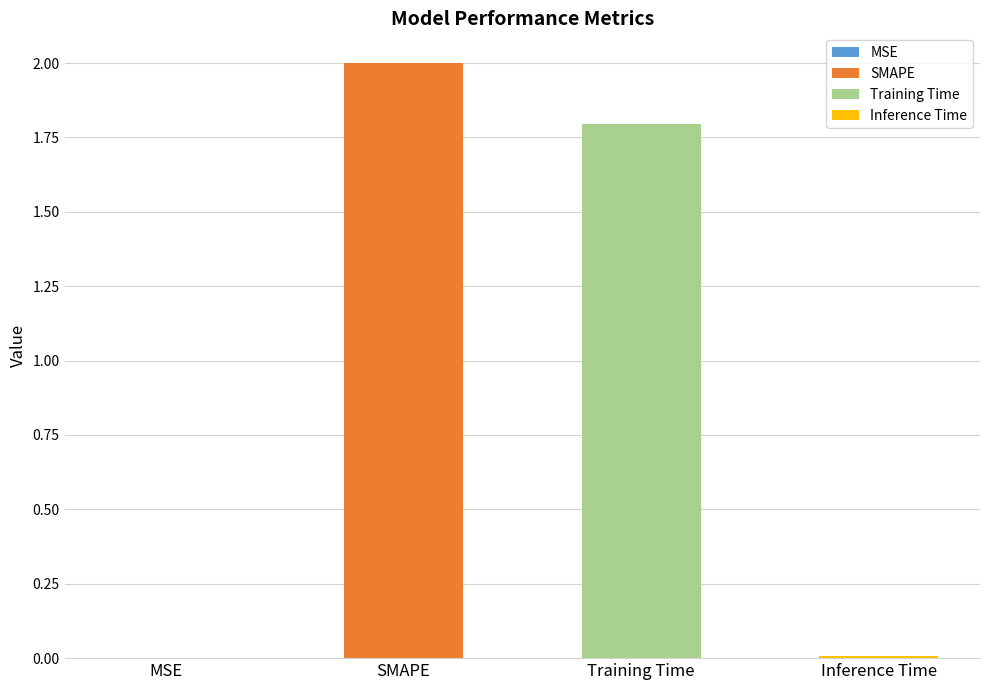

Is it true that the value at SMAPE is 2.0?

True